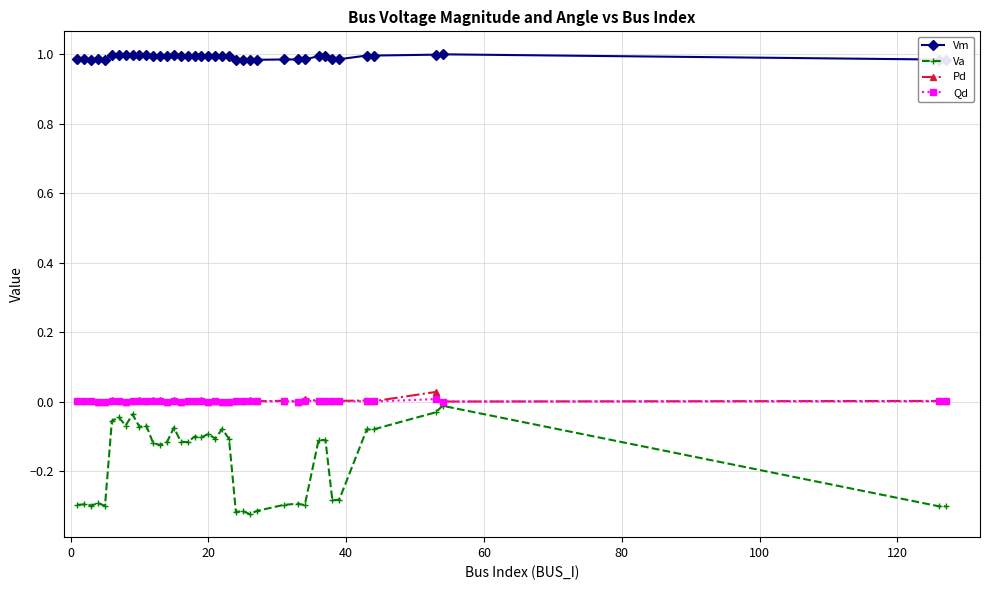

Which series has the largest total across all categories?

Vm